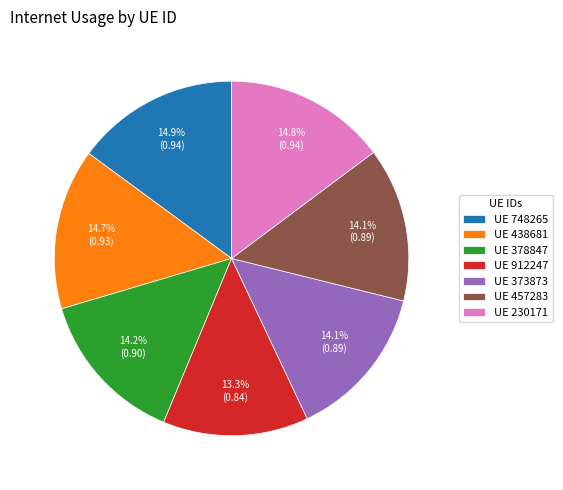

Which category has the smallest portion of the pie?

UE 912247